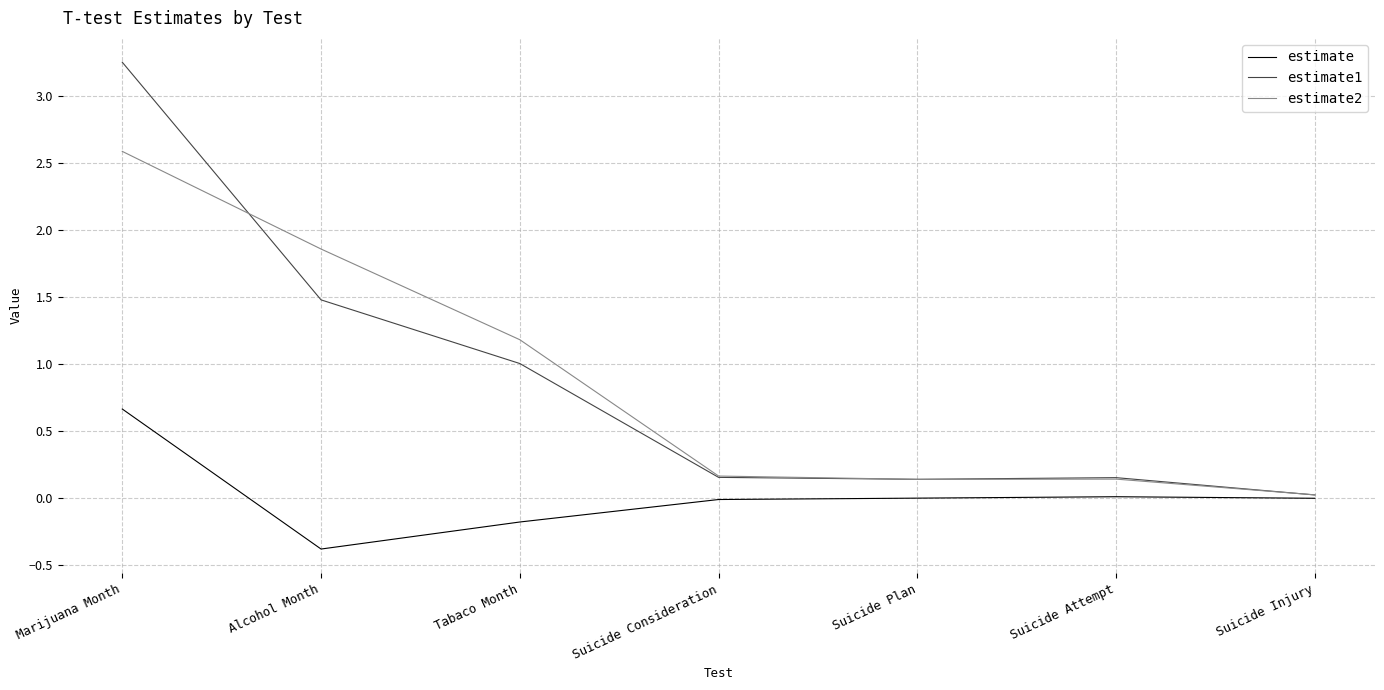

True or false: estimate1 has a value of 5.3 at Marijuana Month.

False